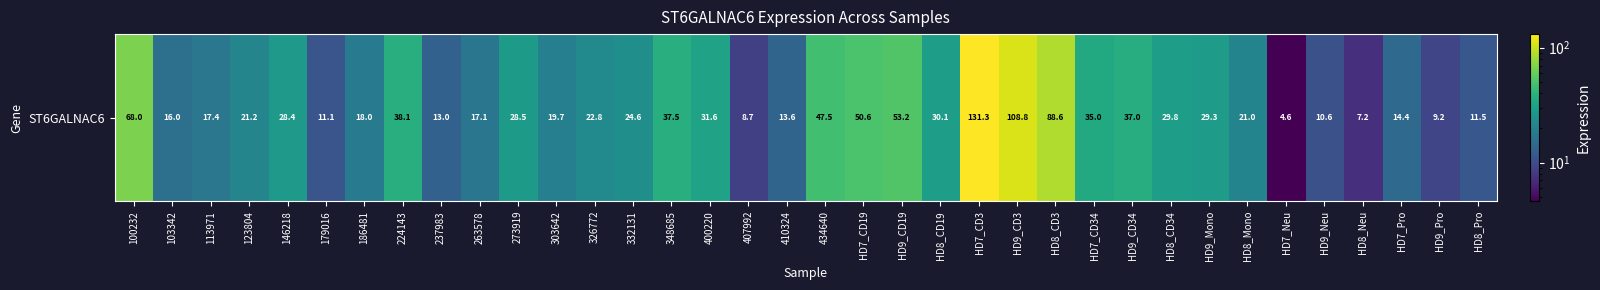

What is the change in value from 186481 to 303642?

+1.7